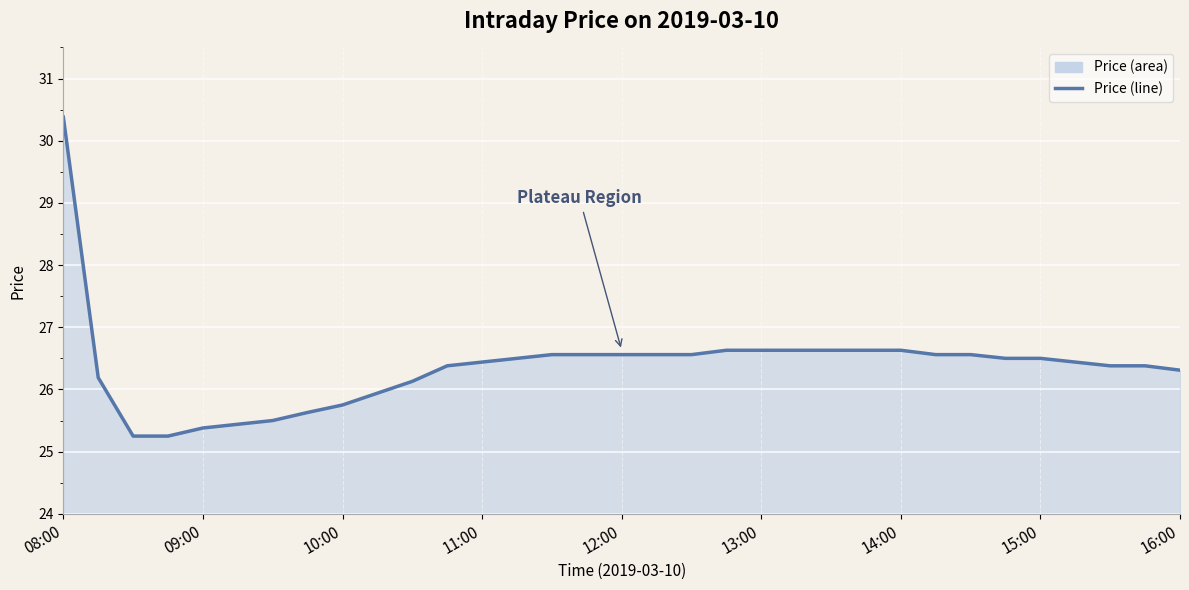

What is the maximum value shown in the chart?

30.4